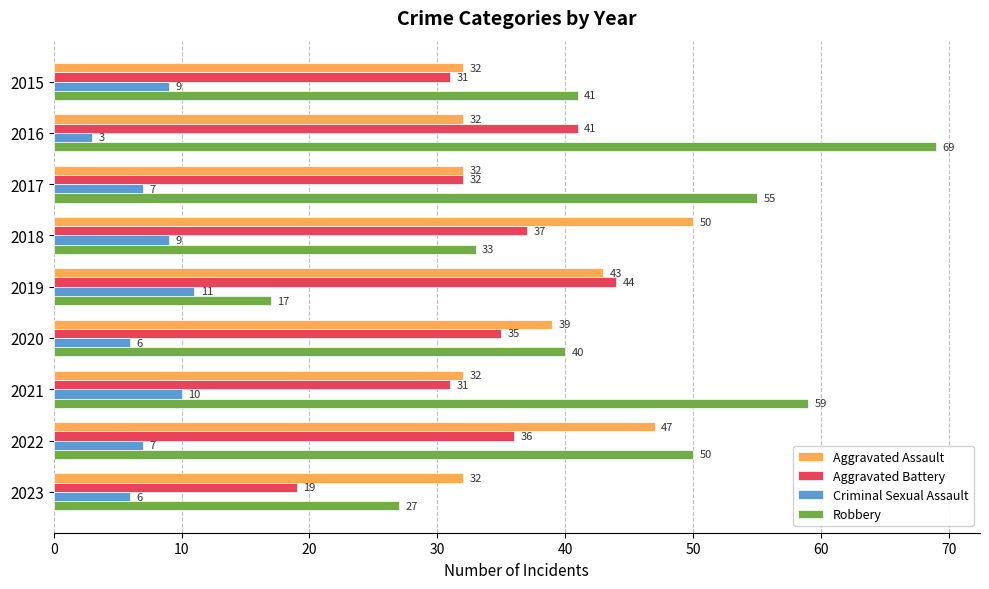

At how many categories does at least one series exceed 36?

8